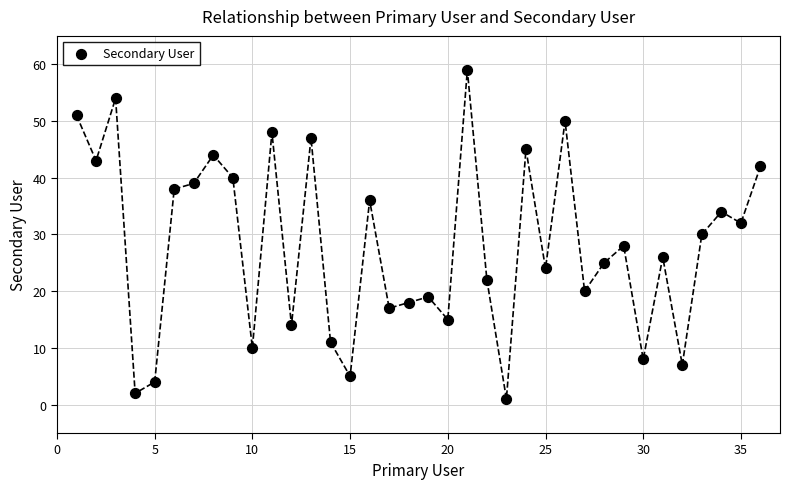

What is the range of Y values (max minus min)?

58